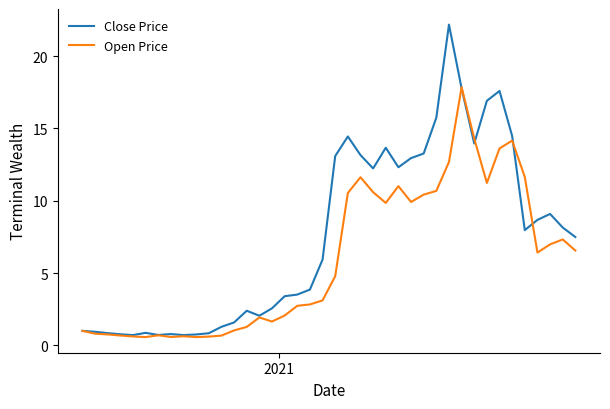

Which series has the largest total across all categories?

Close Price